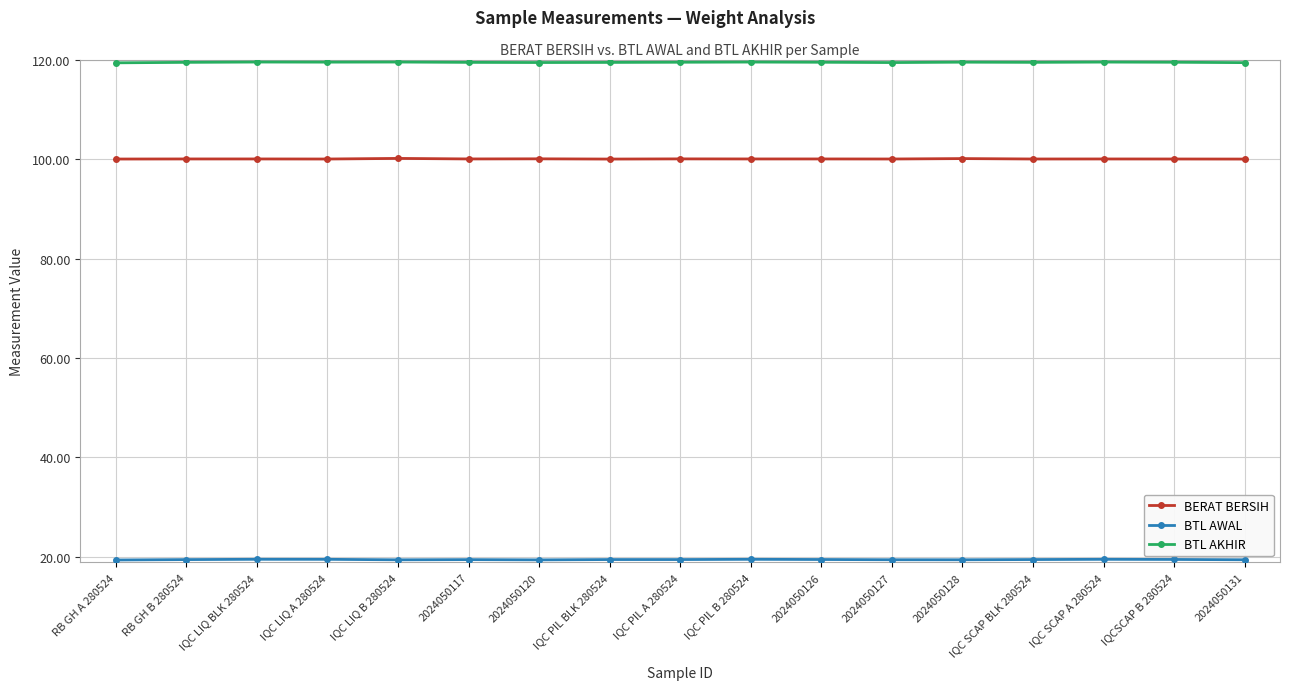

What is the average value of the BTL AKHIR series?

119.5